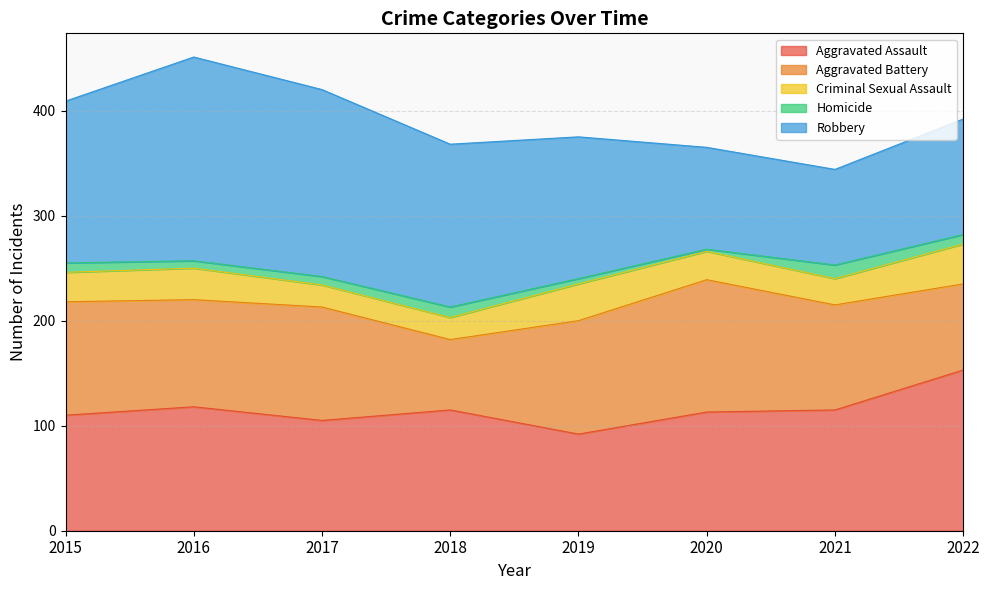

Rank the categories by Homicide value from highest to lowest.

2021, 2018, 2015, 2022, 2017, 2016, 2019, 2020